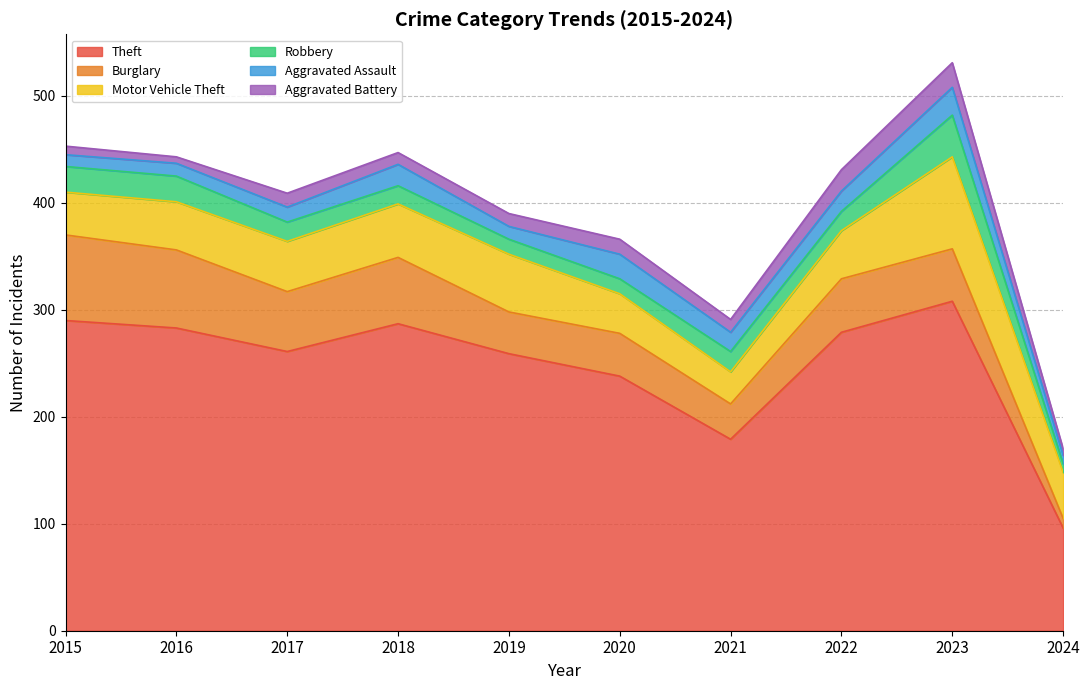

Does the chart display data point markers on the line(s)?

No